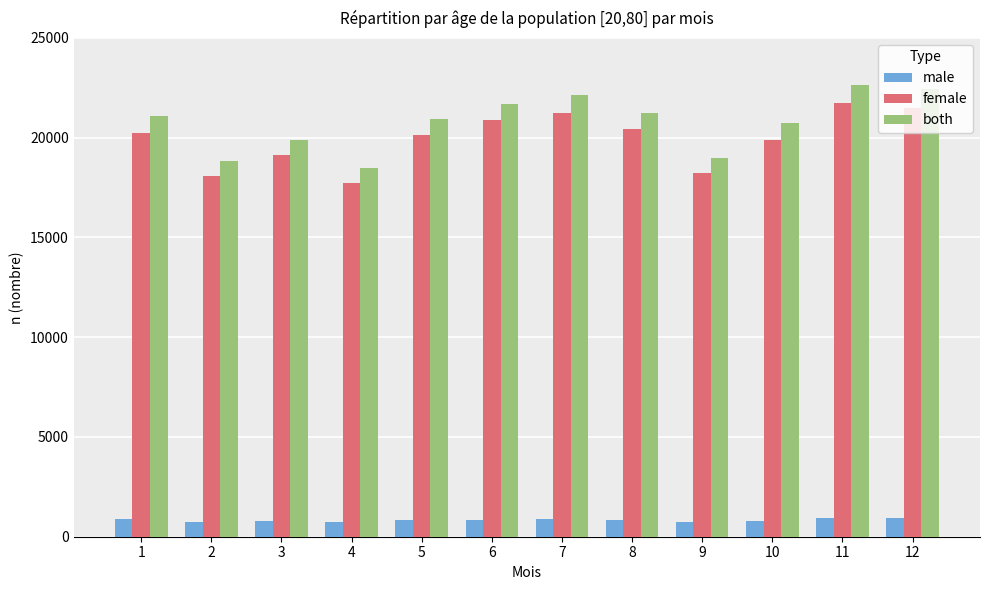

At which label is both closest to 20576?

10